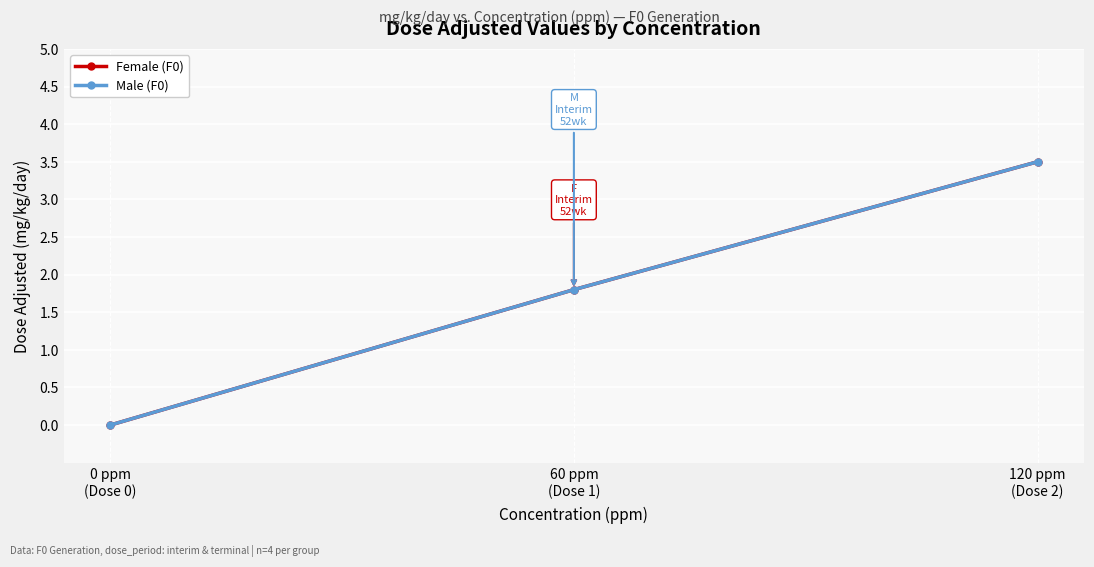

What is the label of the 3rd point from the left?

120 ppm
(Dose 2)